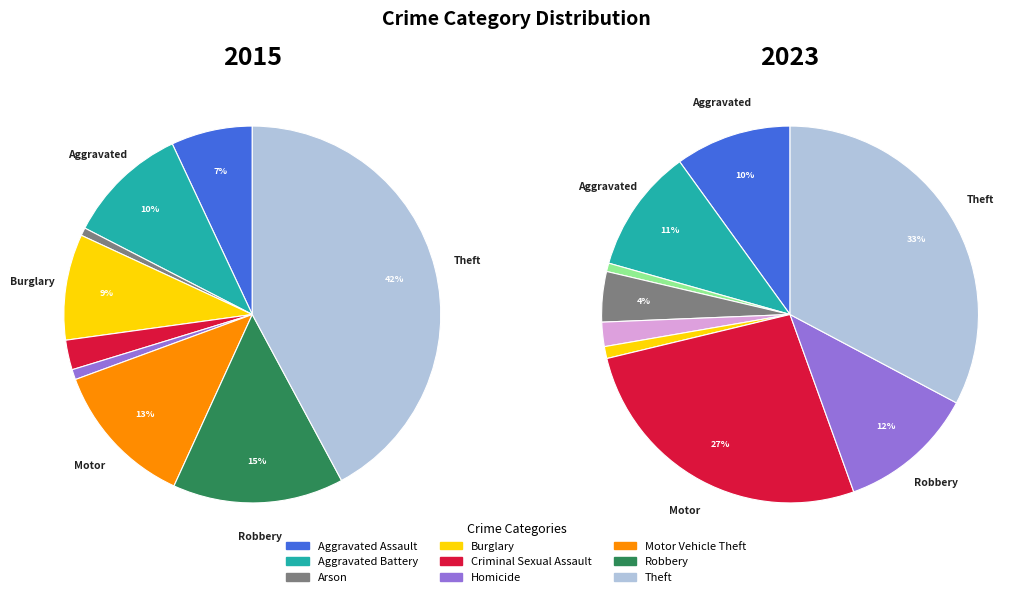

Is Aggravated Assault the majority of the pie?

No